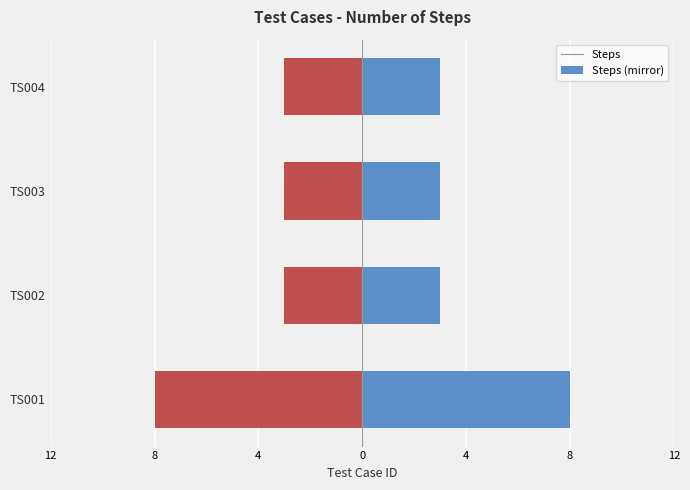

Between TS003 and TS001, which is larger?

TS001